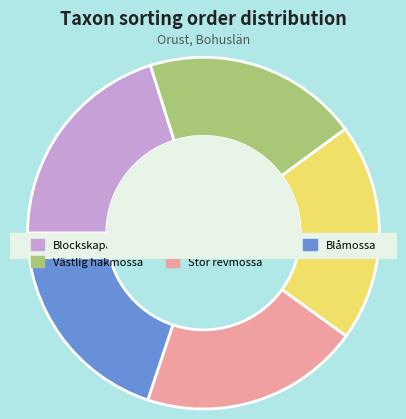

Is there any slice that represents more than half of the pie?

No